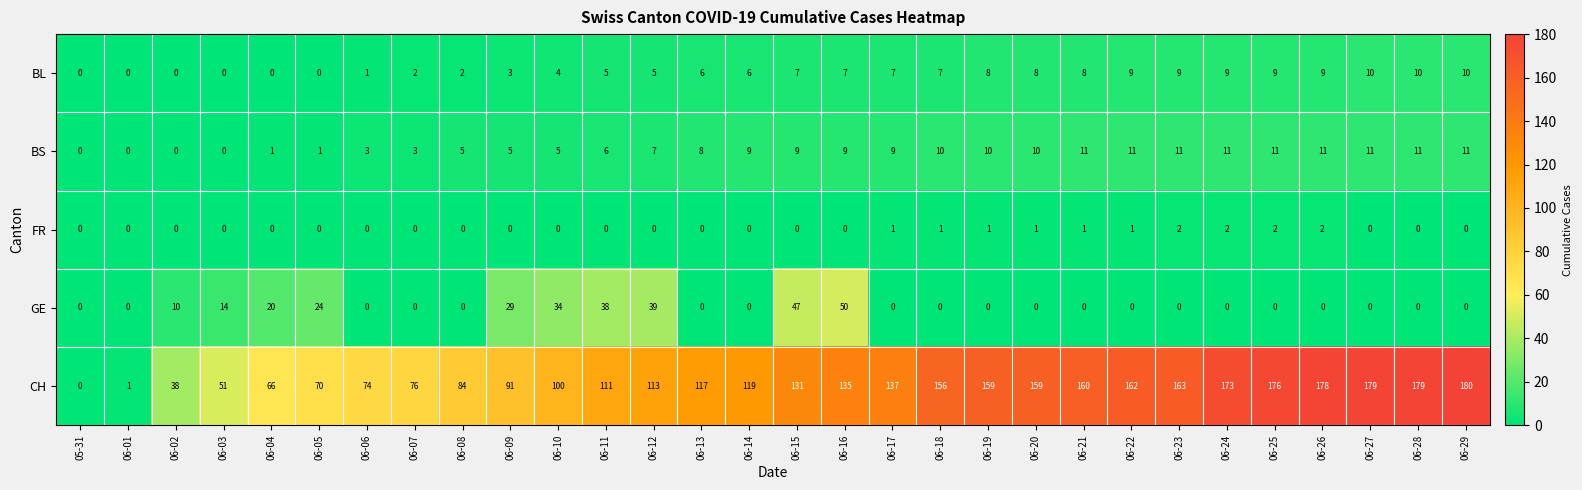

List the series in order of their peak value, lowest first.

FR, BL, BS, GE, CH